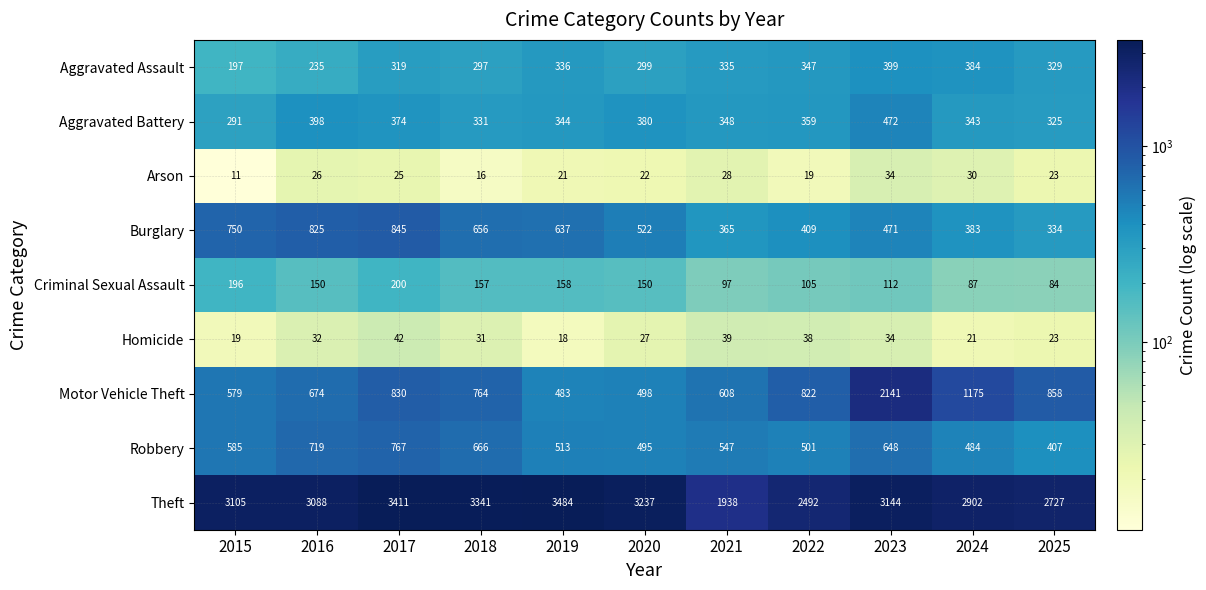

At which label does Aggravated Assault reach its peak?

2023